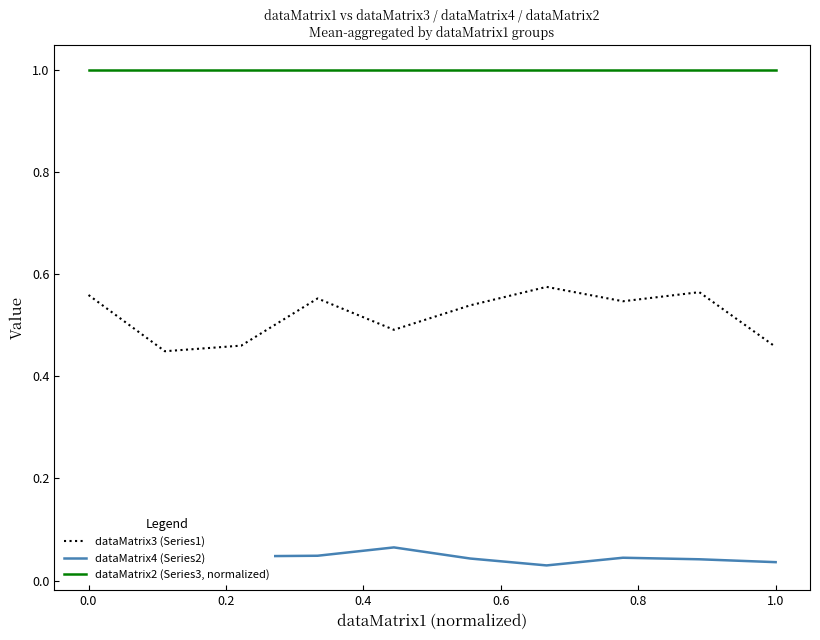

What is the maximum value shown in the chart?

1.0